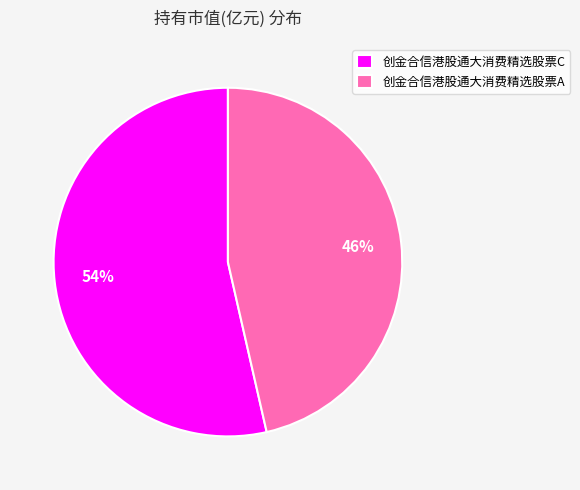

True or false: 创金合信港股通大消费精选股票A accounts for 32% of the total.

False